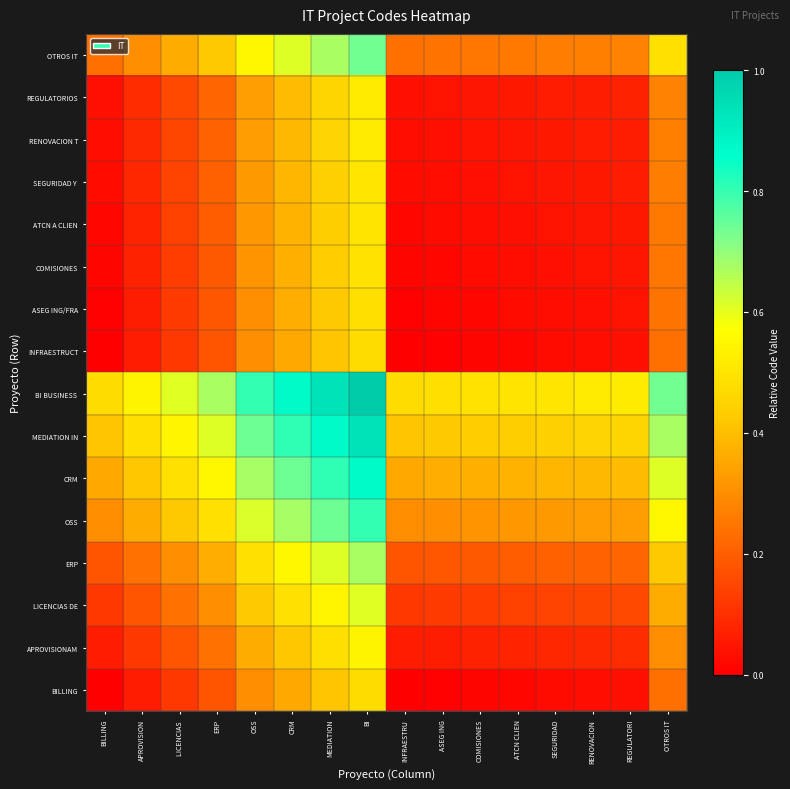

What is the maximum value shown in the chart?

1.0